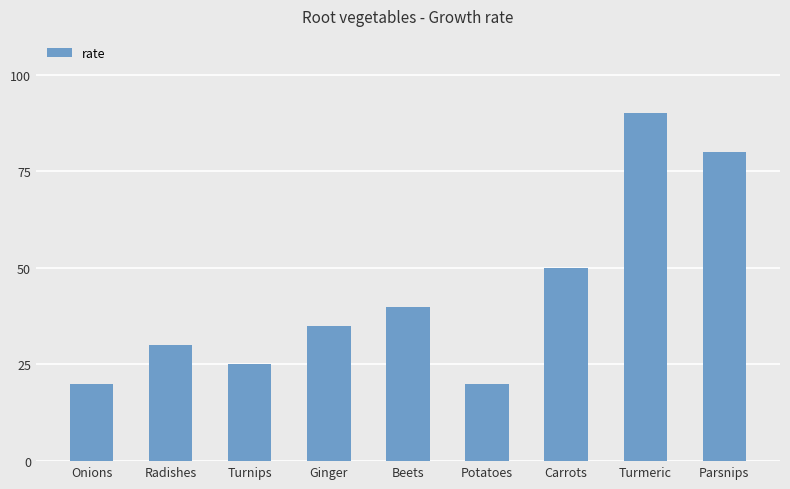

At which label is the value closest to 55?

Carrots